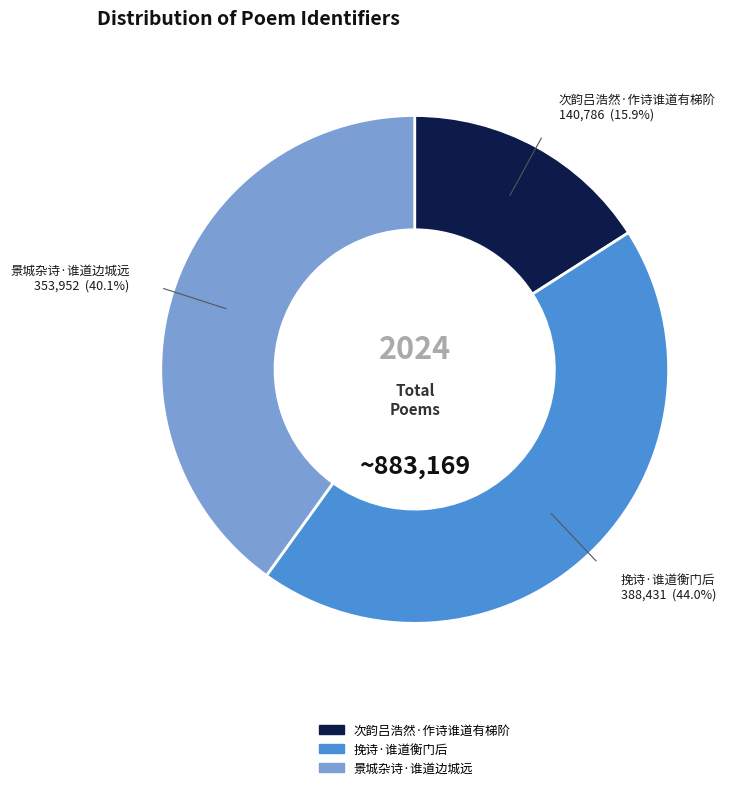

Is there a majority slice in this chart?

No